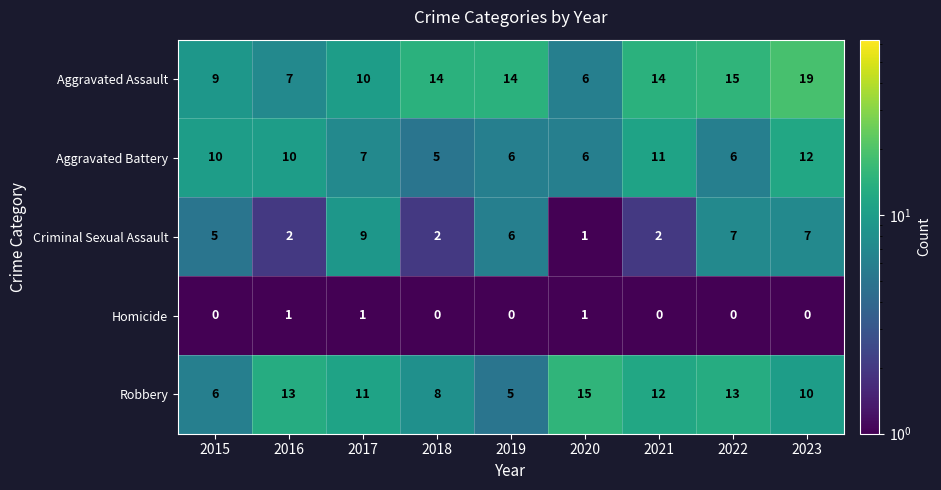

Where is Criminal Sexual Assault nearest to the value 5?

2015